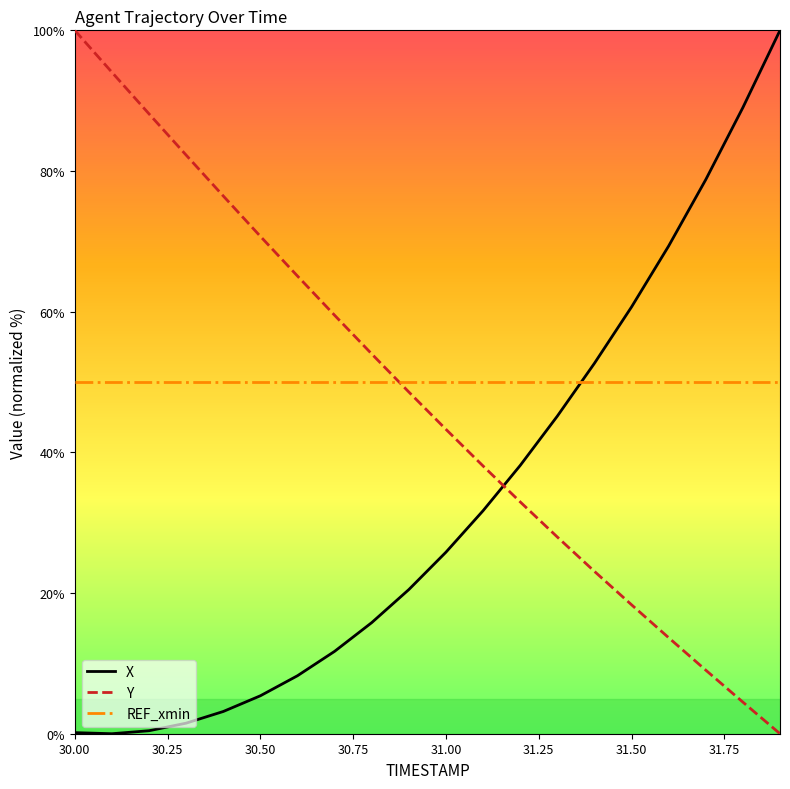

What is the lowest value of the REF_xmin series?

50.0